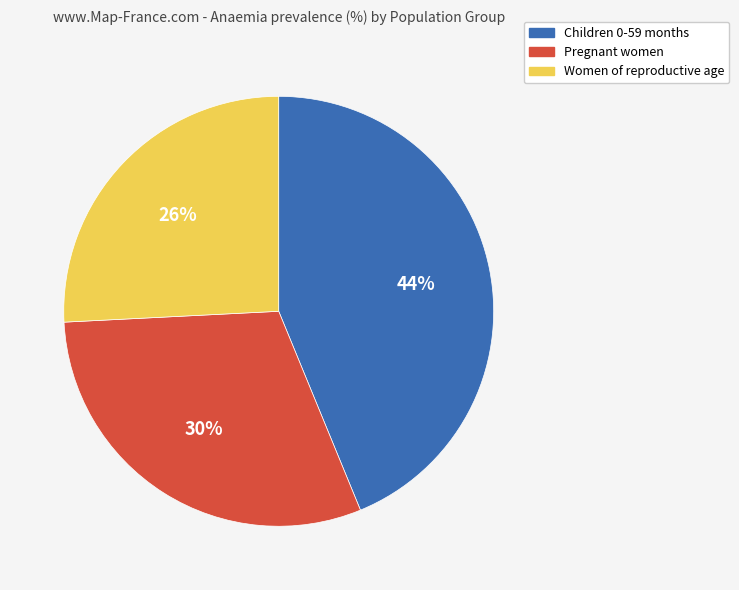

Is there any slice that represents more than half of the pie?

No